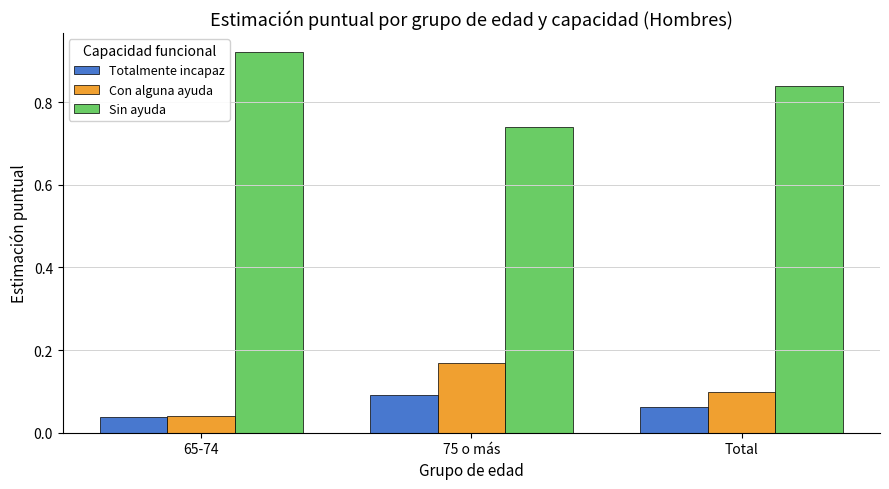

The value of Totalmente incapaz at Total is 0.1. True or false?

True